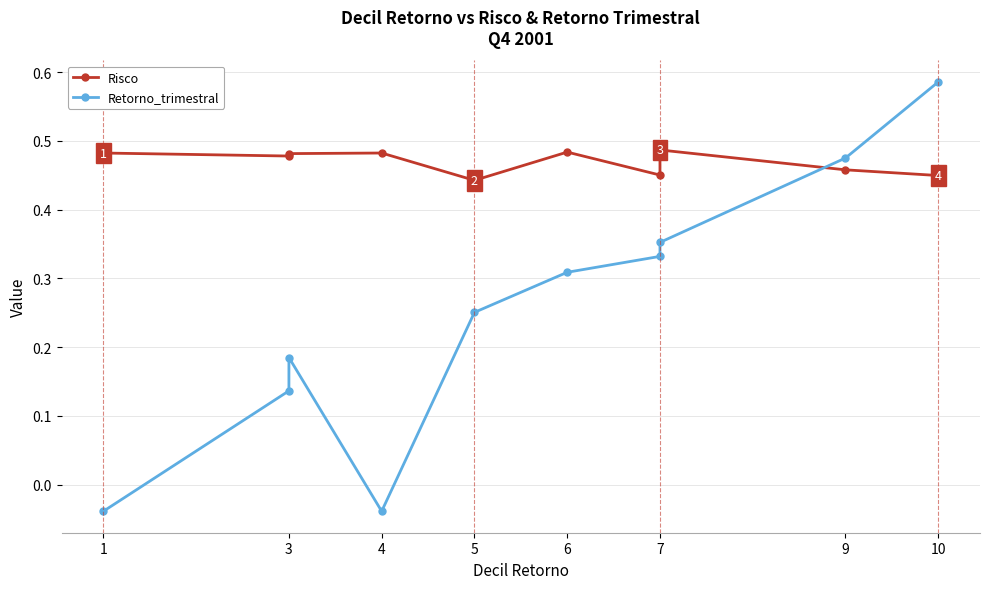

Reading left to right, transcribe all the data shown in this chart.

Risco: 0.5	0.5	0.5	0.5	0.4	0.5	0.5	0.5	0.5	0.4
Retorno_trimestral: -0.0	0.1	0.2	-0.0	0.3	0.3	0.3	0.4	0.5	0.6